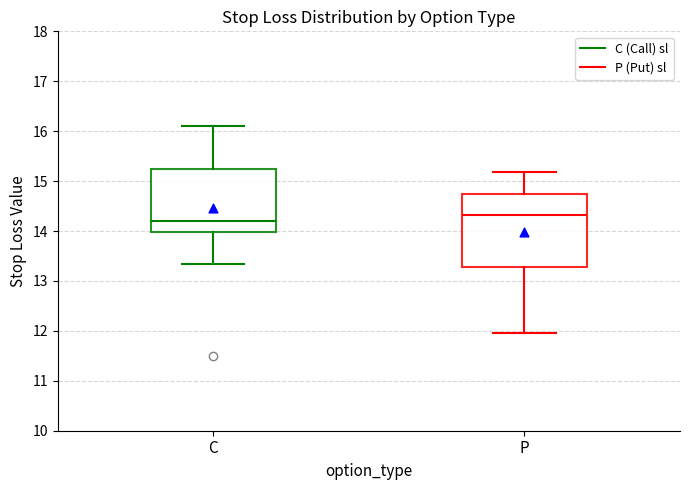

Reading left to right, transcribe this box plot: for each box, give where its median line is, the range the box spans, and where its two whiskers end, as read against the y-axis. The values are not printed on the chart, so give them approximately, as read against the axis.

C: median 14.2, box 14.0 to 15.2, whiskers 13.3 to 16.1
P: median 14.3, box 13.3 to 14.7, whiskers 12.0 to 15.2